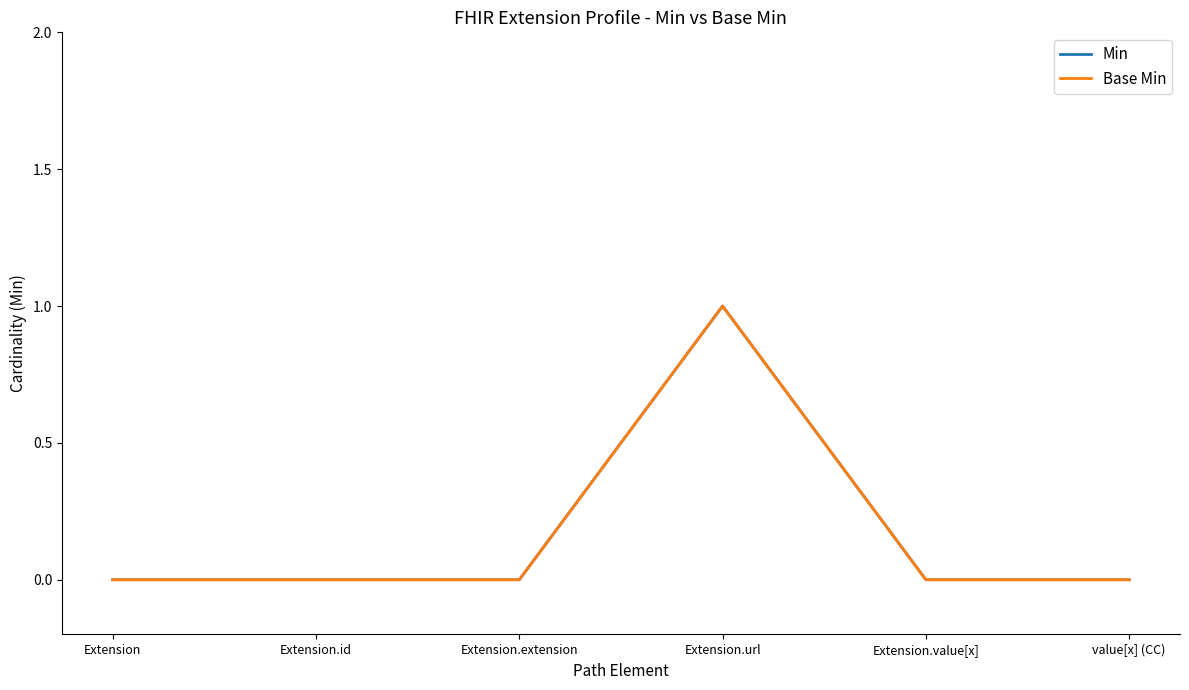

Which label corresponds to the largest value in the chart?

Extension.url